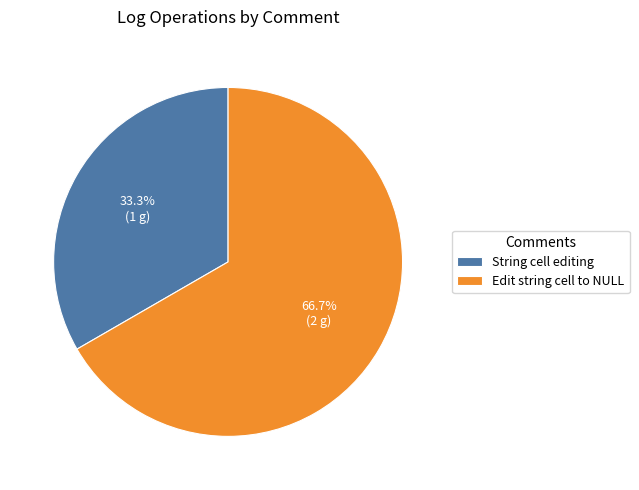

True or false: String cell editing accounts for 27% of the total.

False